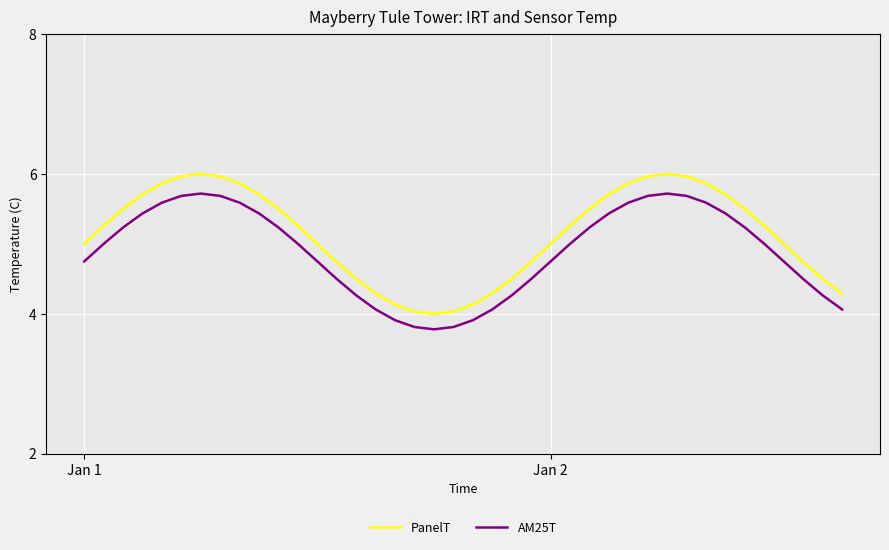

Which series has the largest total across all categories?

PanelT